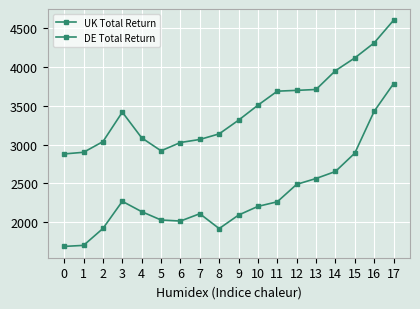

What is the difference between the maximum and minimum values in the DE Total Return series?

2101.6